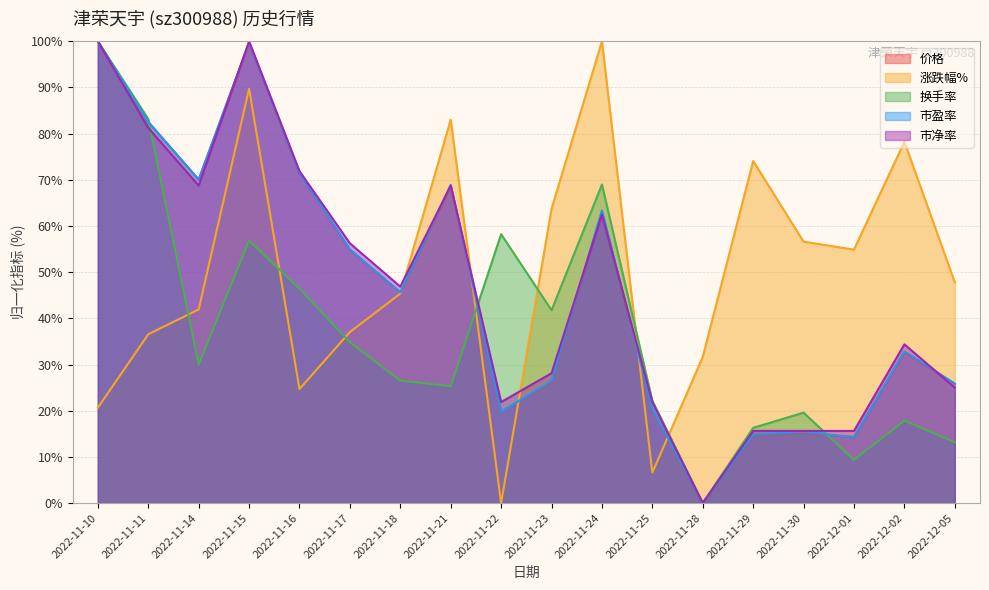

In 价格, how many points are lower than both neighbors (excluding endpoints)?

5